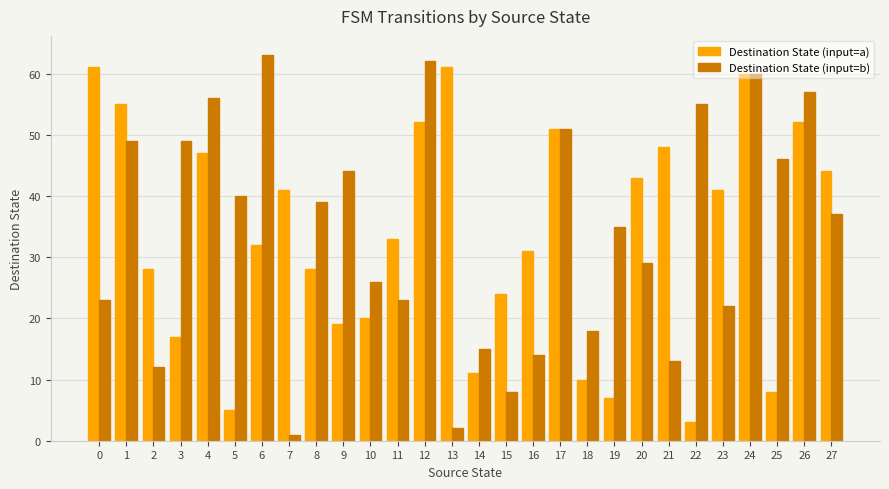

What are all the series names shown in the legend?

Destination State (input=a), Destination State (input=b)